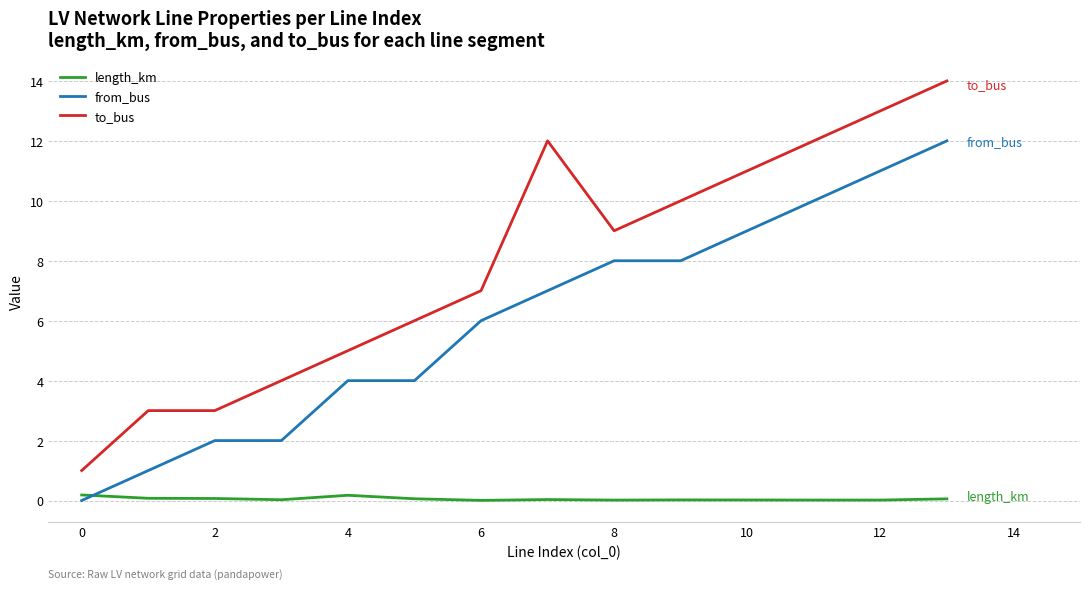

How many lines are shown in the chart?

3